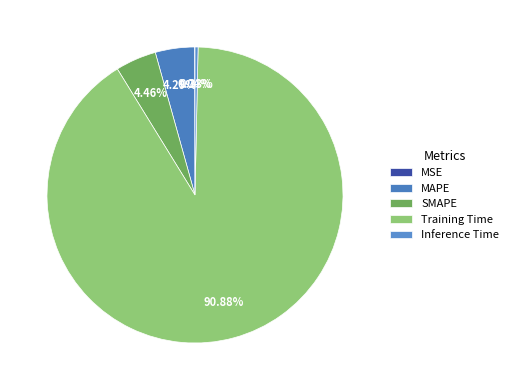

To the nearest percent, what portion does MAPE represent?

4%